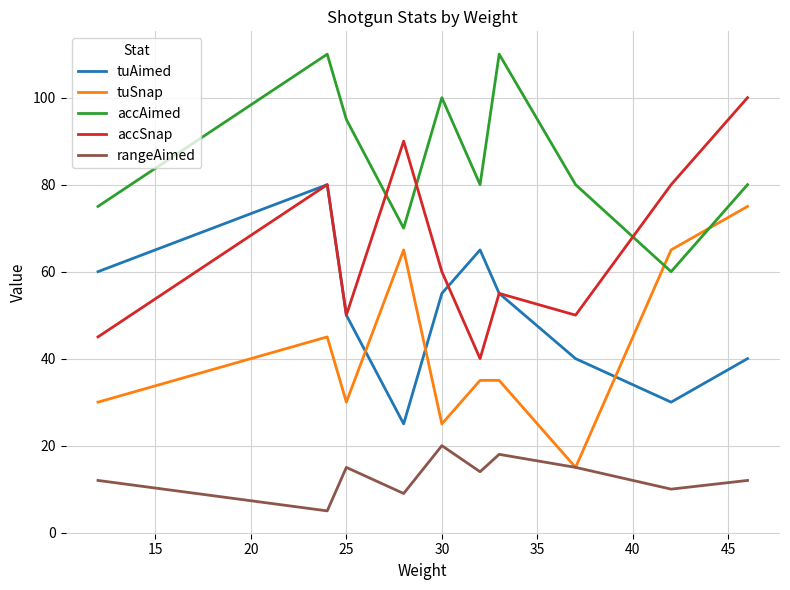

In tuAimed, how many points are lower than both neighbors (excluding endpoints)?

2